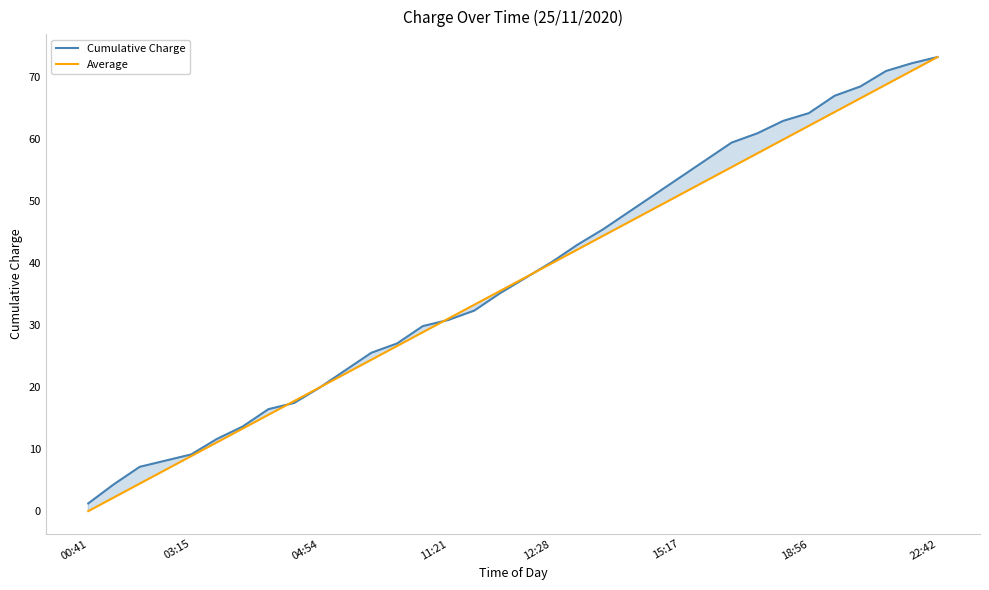

What is the sum of the Cumulative Charge values at 19 and 12?

70.0